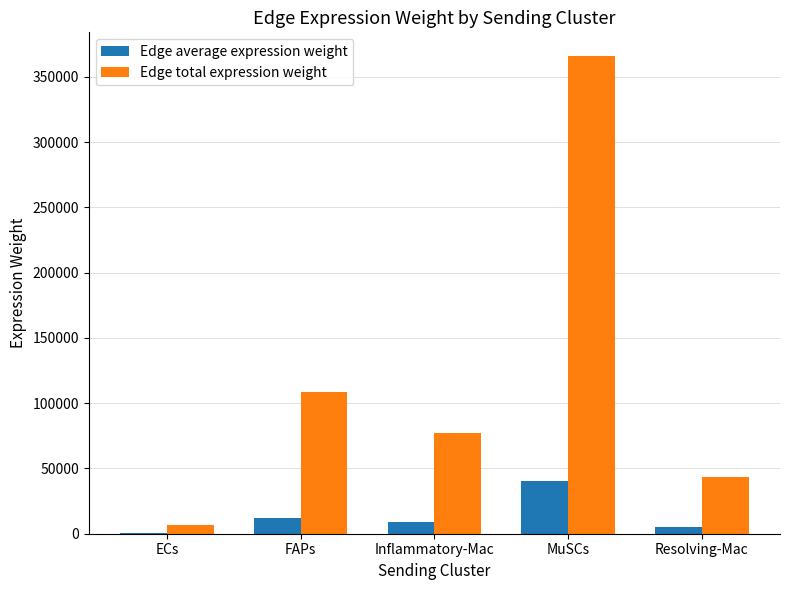

How many series are shown in this chart?

2